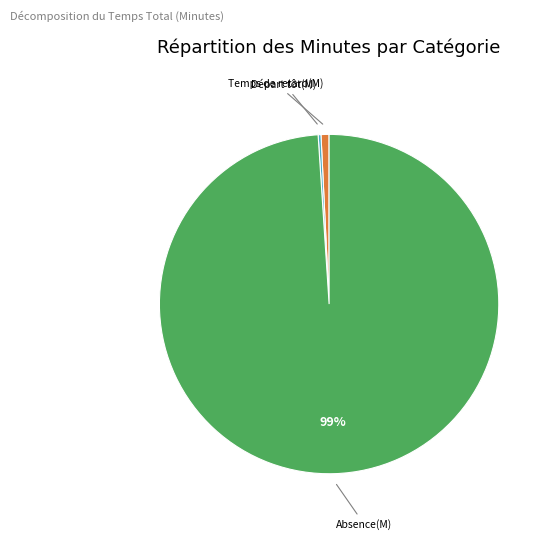

Which has a higher value, Temps de retard(M) or Absence(M)?

Absence(M)